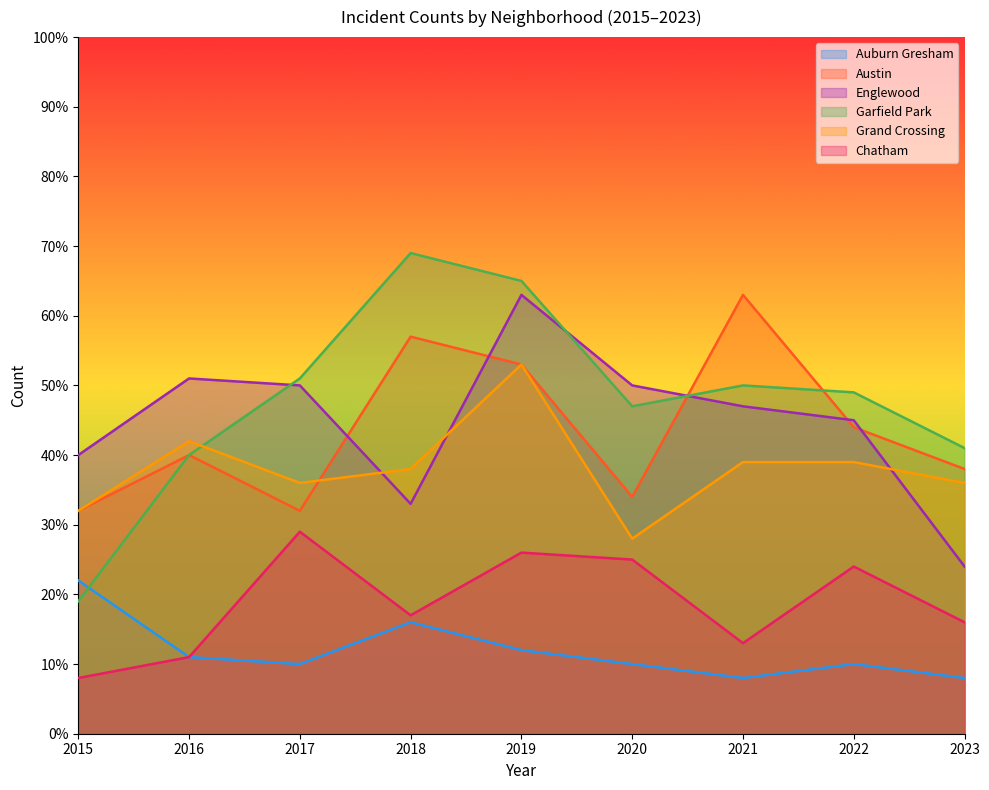

Rank the categories by Chatham value from lowest to highest.

2015, 2016, 2021, 2023, 2018, 2022, 2020, 2019, 2017